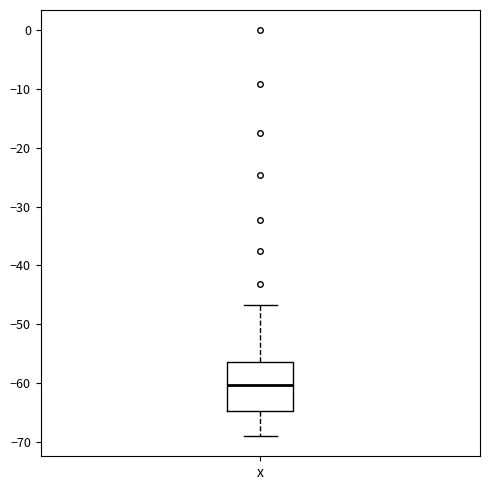

Transcribe this box plot: give where the median line is, the range the box spans, and where the two whiskers end, as read against the y-axis. The values are not printed on the chart, so give them approximately, as read against the axis.

median -60, box -65 to -56, whiskers -69 to -47